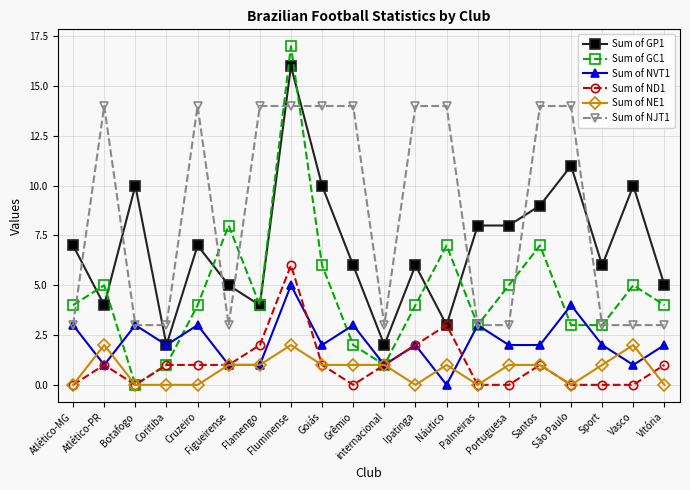

What value does the Sum of NJT1 series have at Coritiba?

3